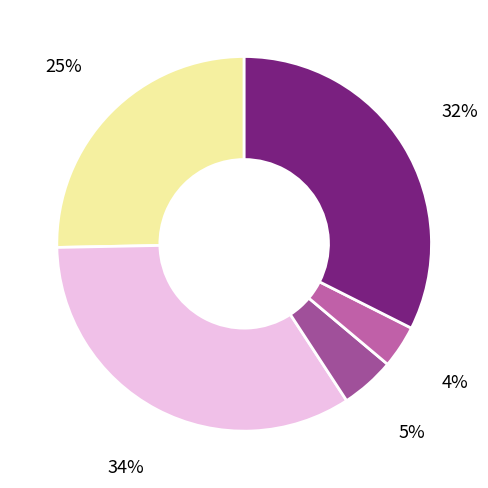

How many segments does this pie chart have?

5